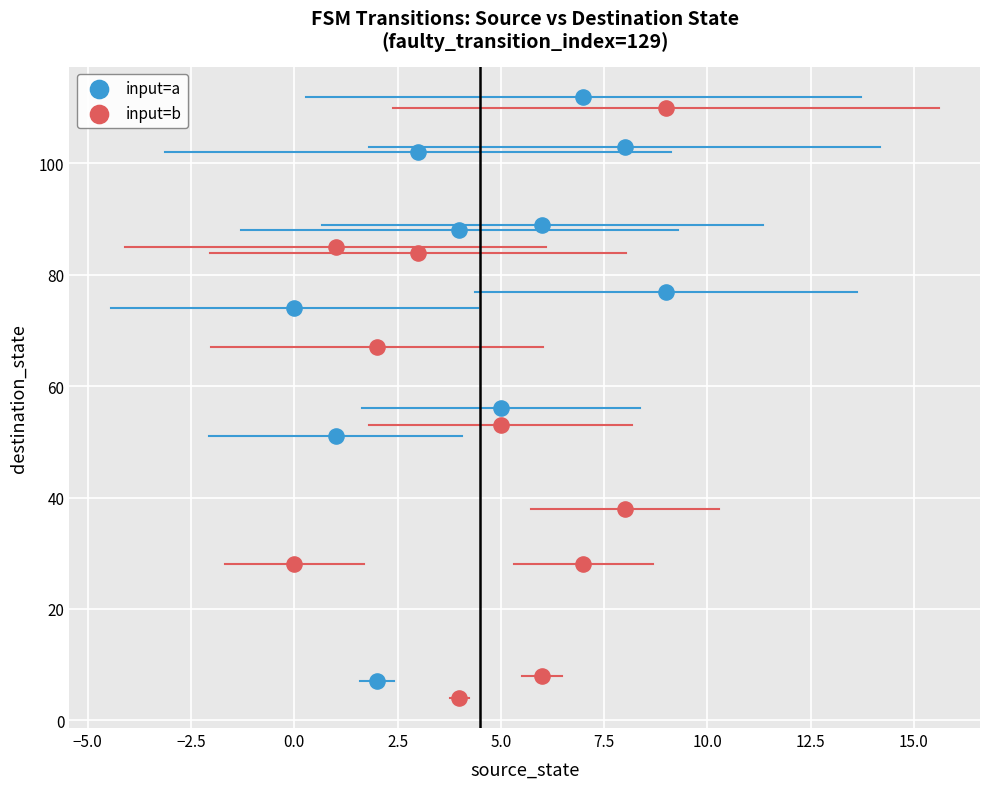

In the input=a series, what Y value is closest to 59?

56